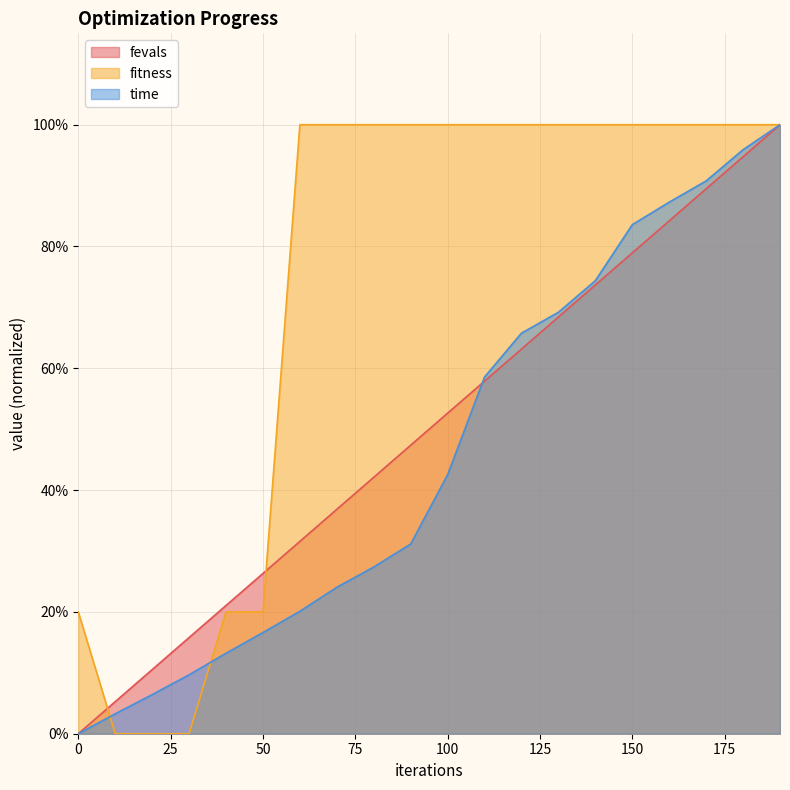

True or false: fitness has more than 0 points higher than both neighbors.

False